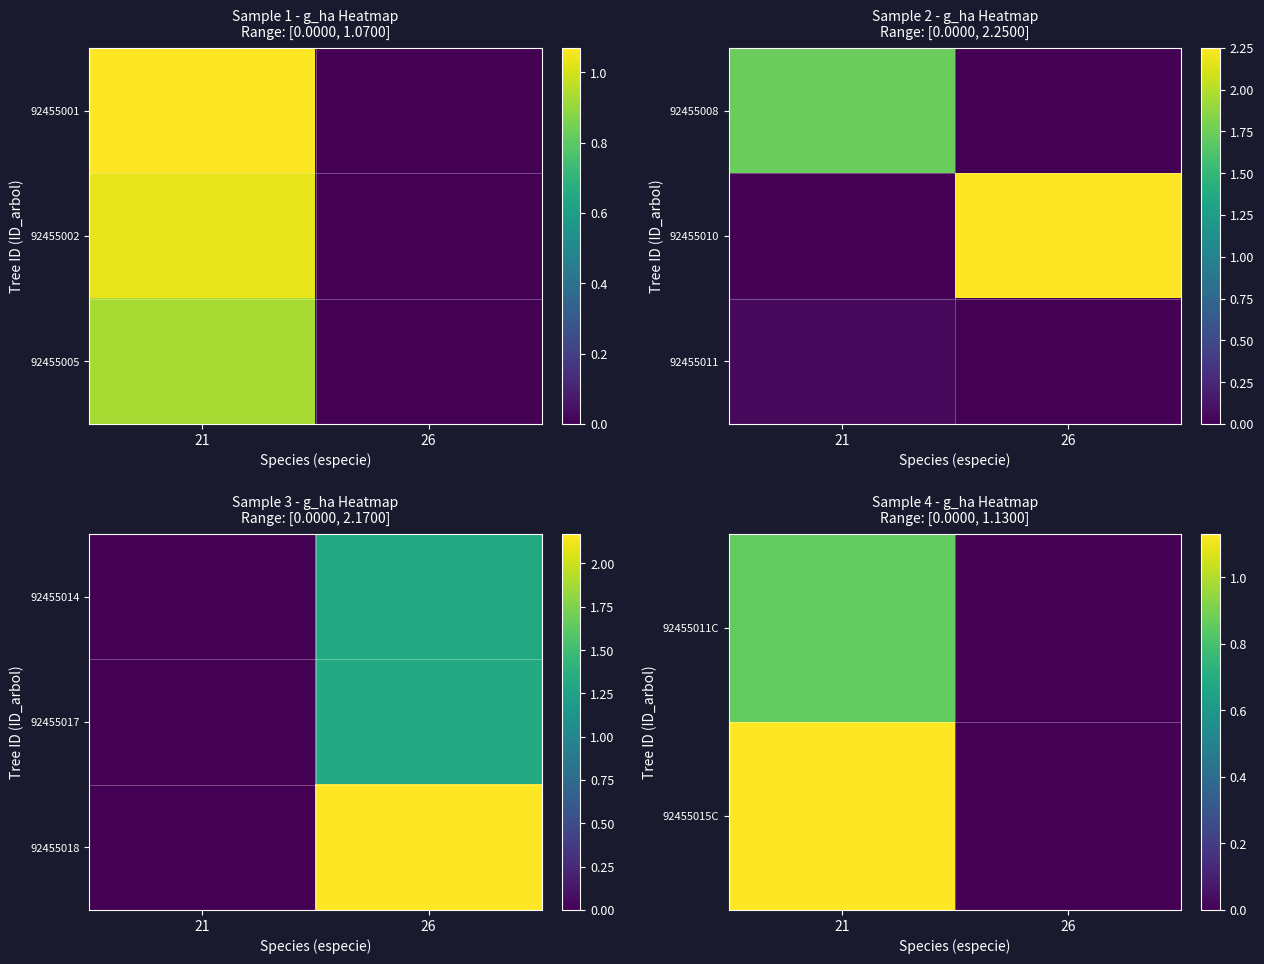

At which label is 92455015C closest to 0?

26